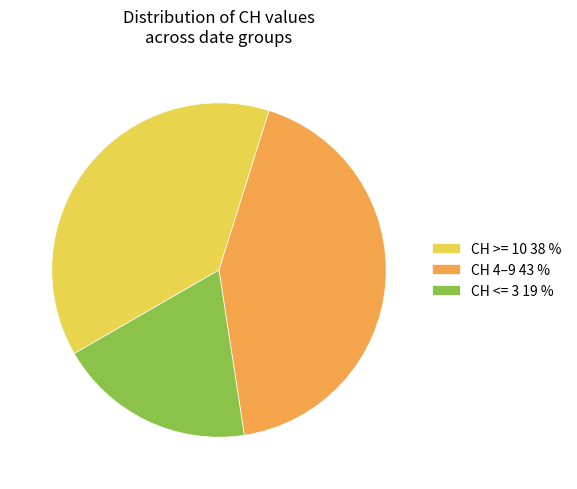

True or false: CH <= 3 19 % accounts for 5% of the total.

False